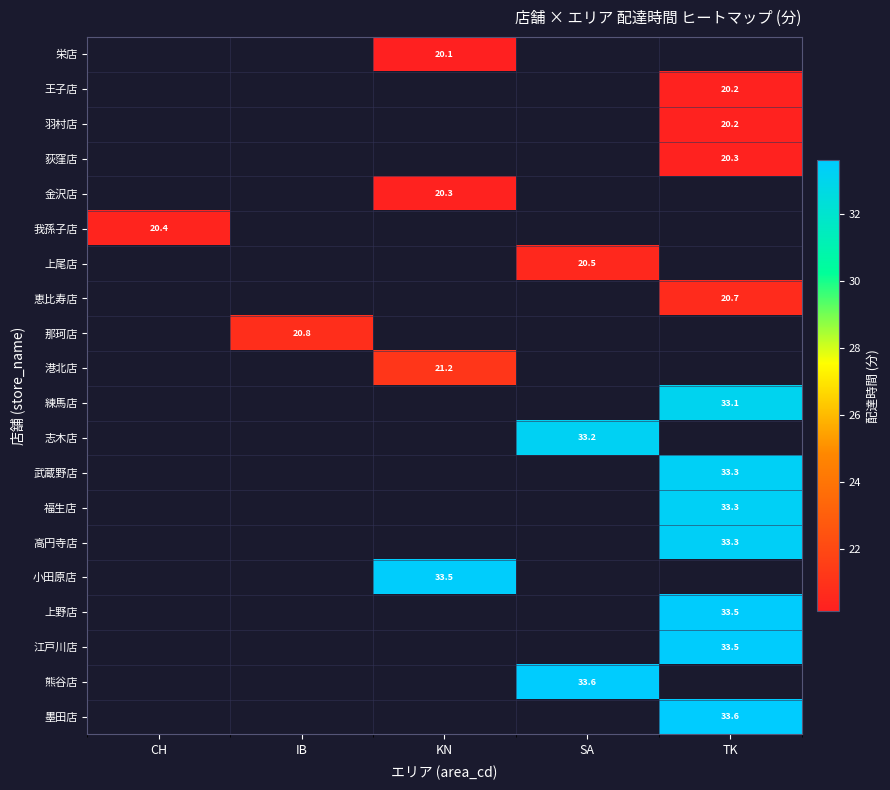

How many positive values does the 栄店 series have?

1